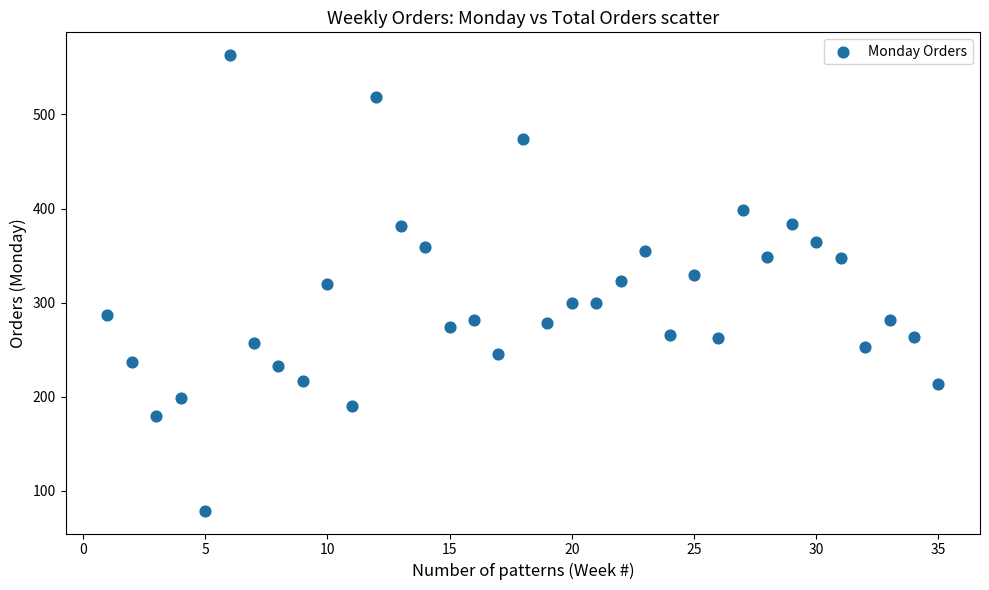

What is the range of Y values (max minus min)?

484